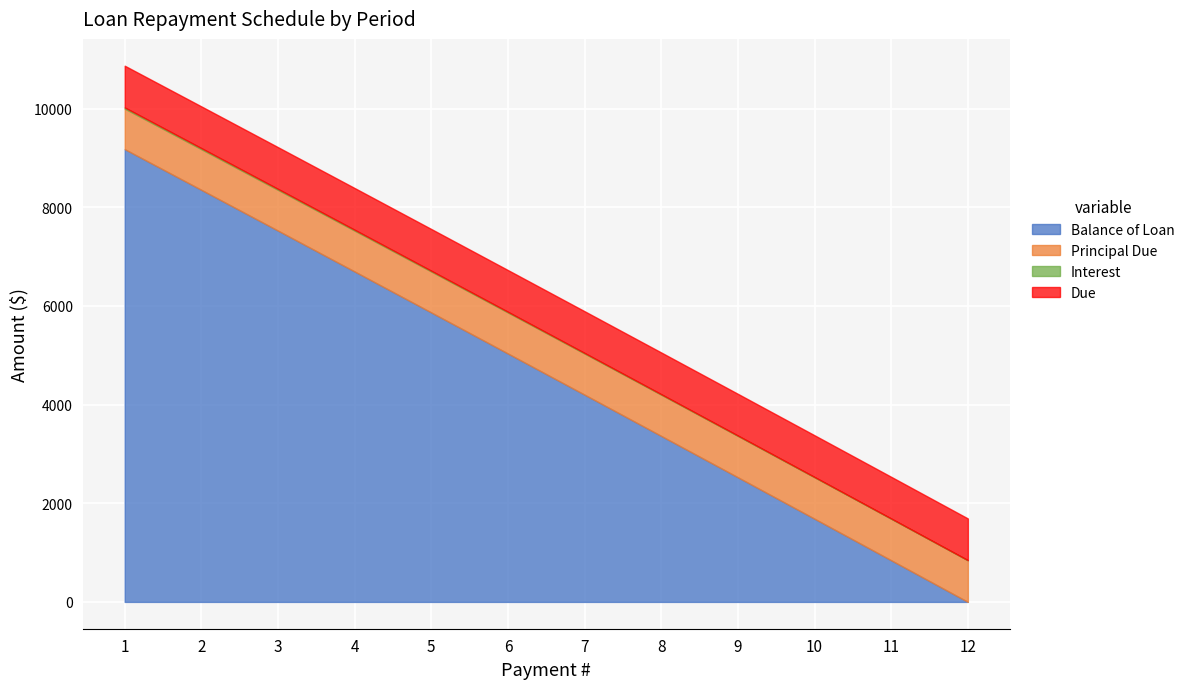

Between which two adjacent categories do Principal Due and Balance of Loan first intersect?

11 and 12